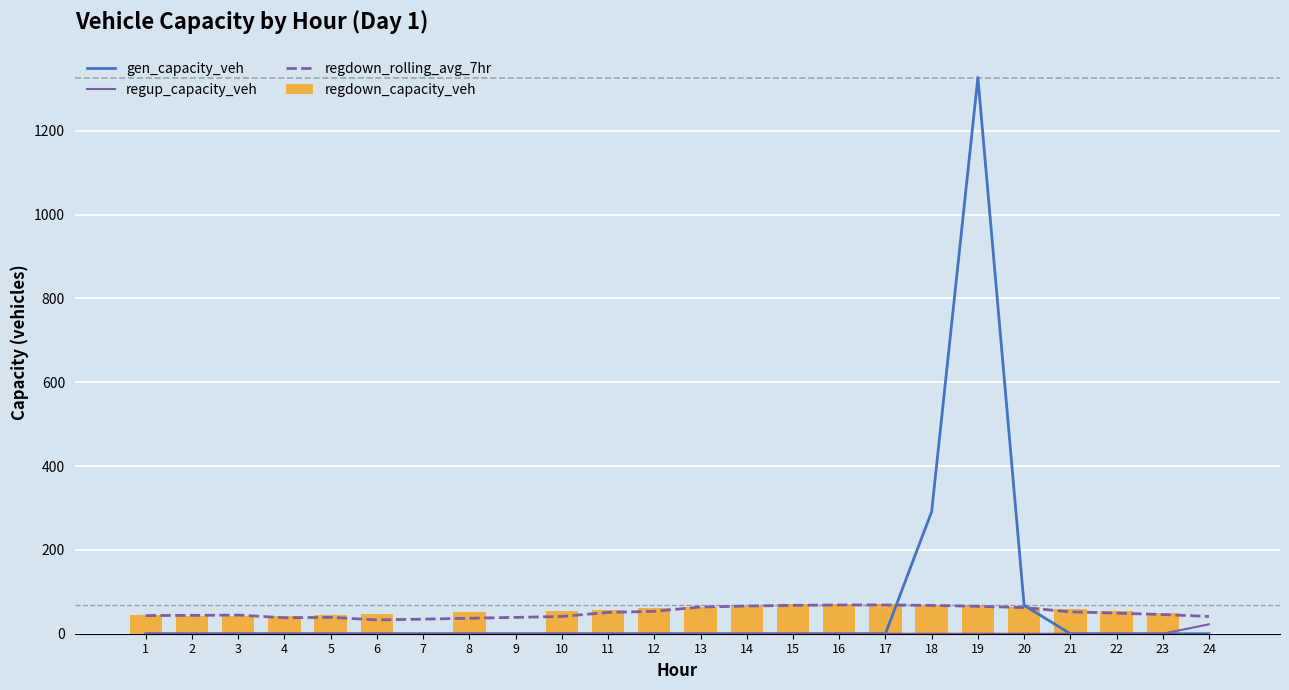

What is the value of the regdown_capacity_veh bar at the 3rd from the left?

42.5